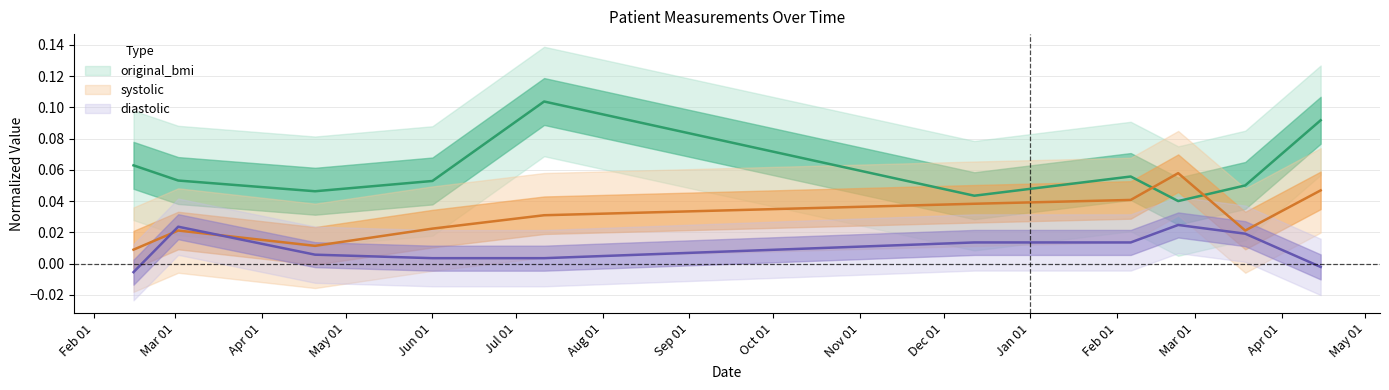

Rank the series at 2025-03-19 from lowest to highest value.

diastolic, systolic, original_bmi